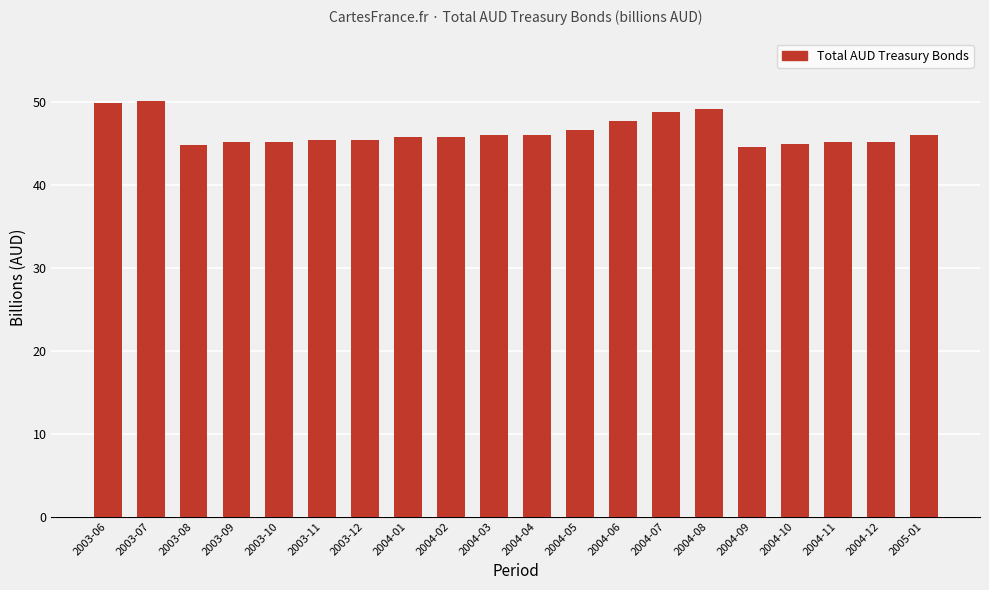

What is the value of the 16th bar from the left?

44.6